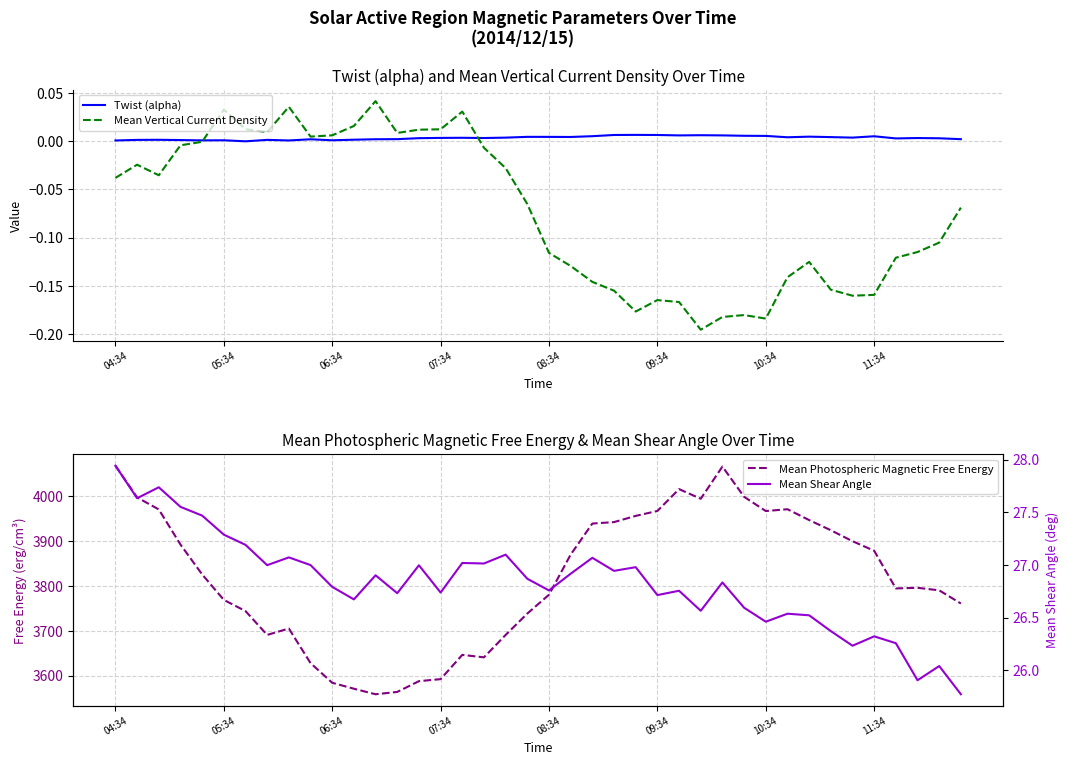

How many lines are shown in the chart?

4